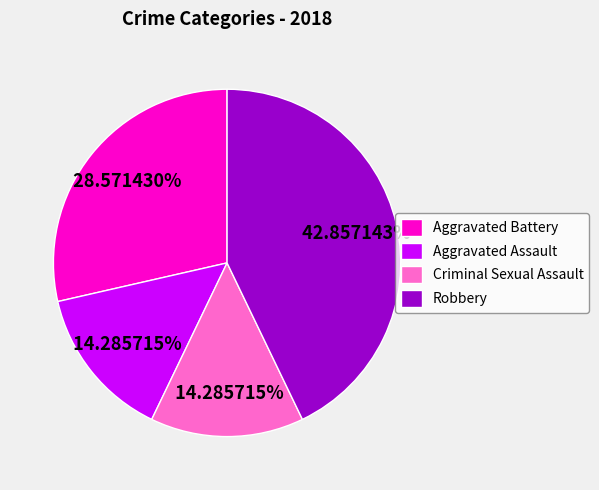

Which category has the biggest portion of the pie?

Robbery